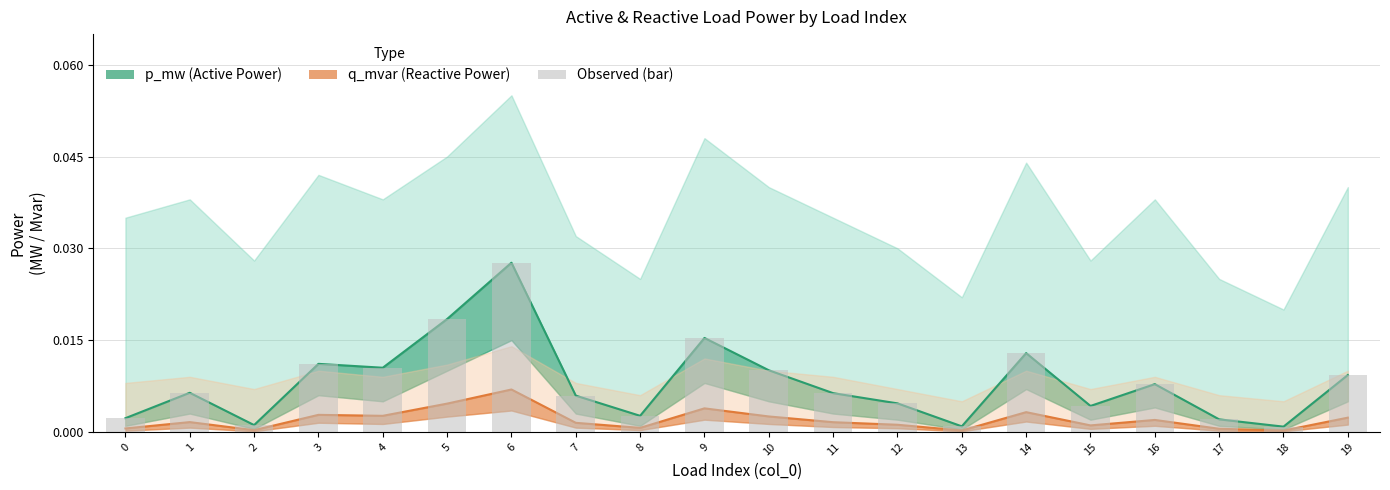

Which category has the lowest value across all series?

18